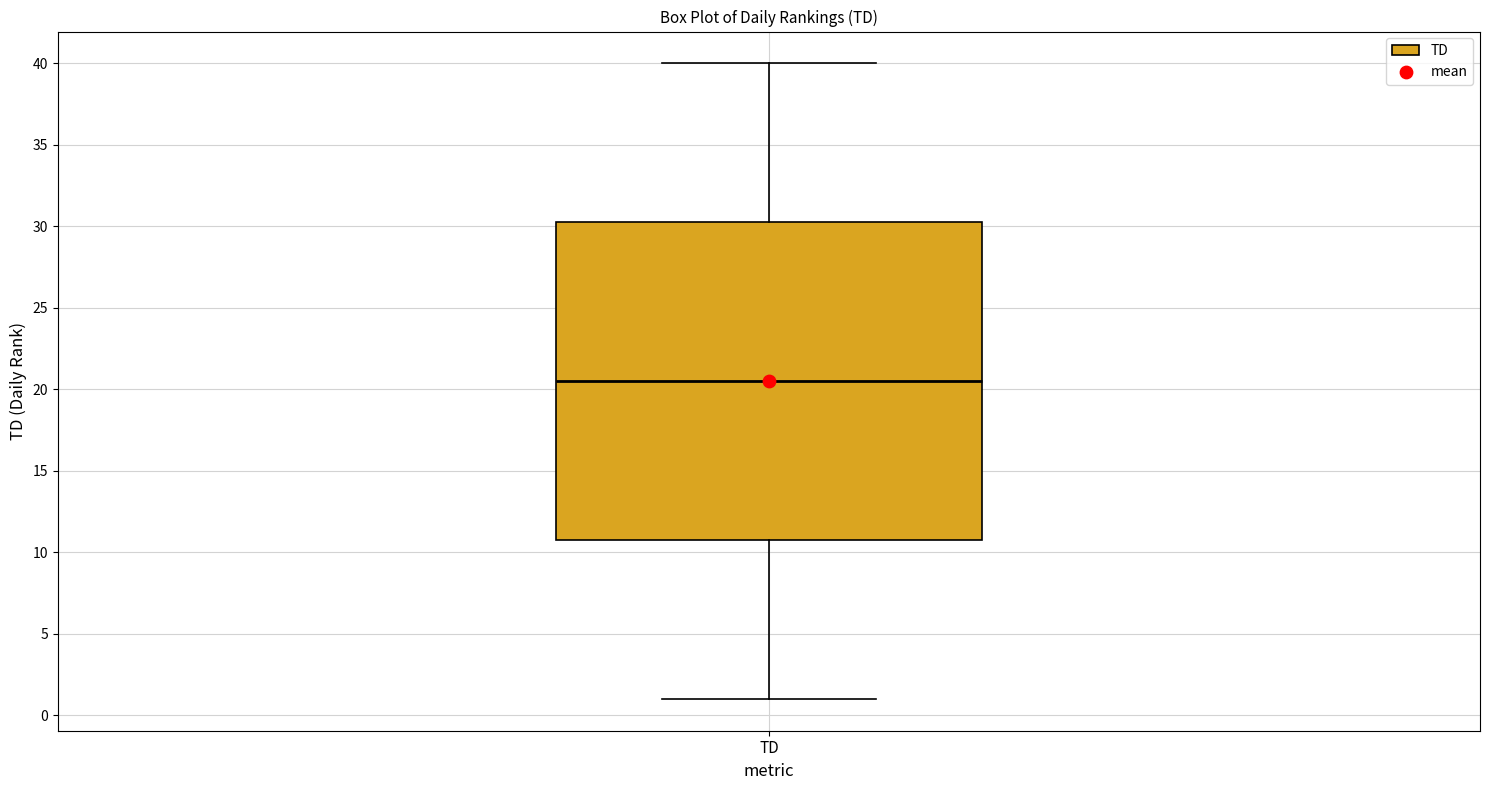

Read this box plot against the y-axis: the position of the median line, the range covered by the box, and the ends of both whiskers. The values are not printed on the chart, so give them approximately, as read against the axis.

median 20.5, box 11.0 to 30.5, whiskers 1.0 to 40.0